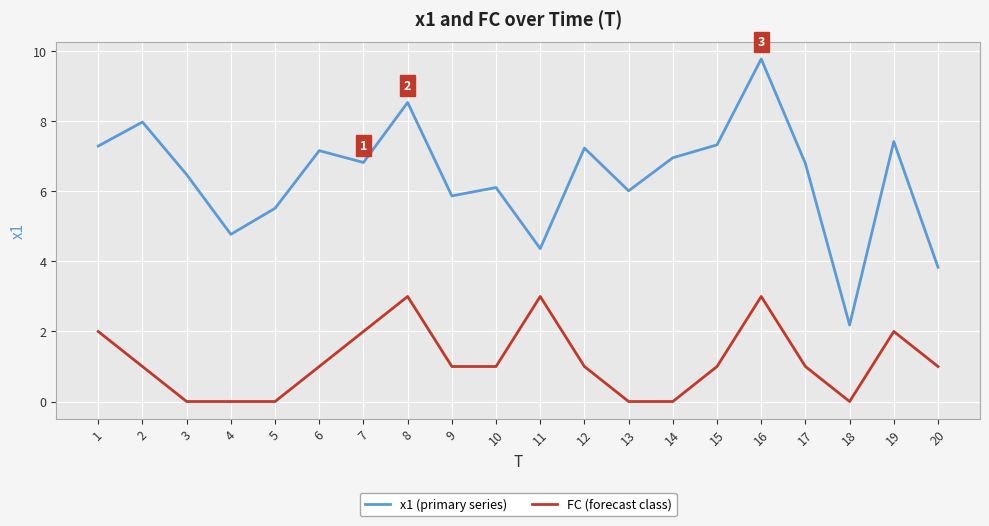

Which category has the highest value across all series?

16